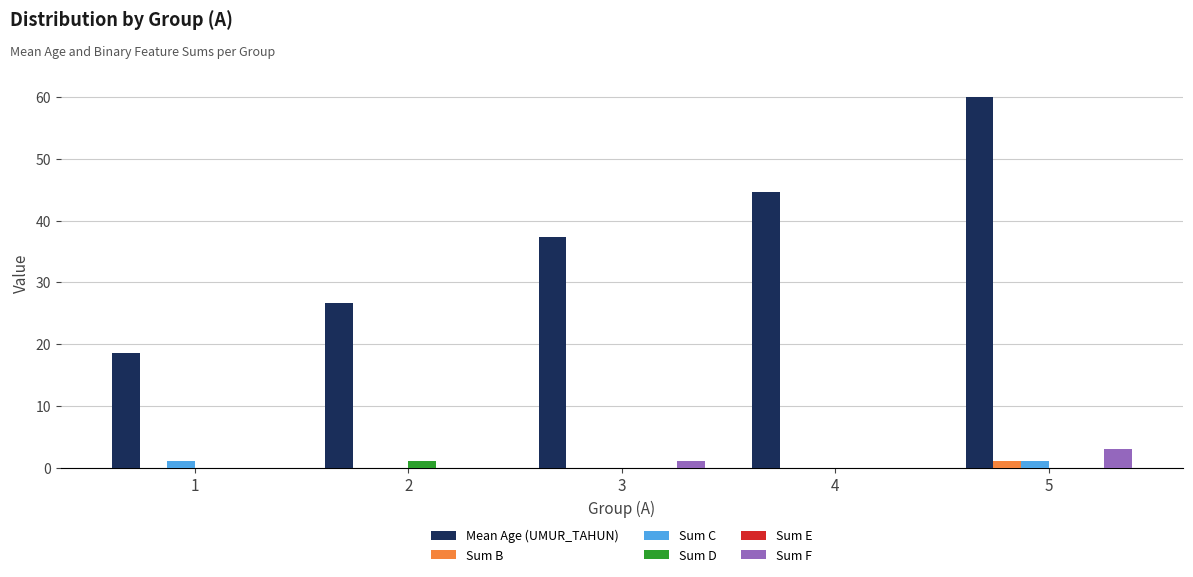

Which series changed the most between 2 and 5?

Mean Age (UMUR_TAHUN)